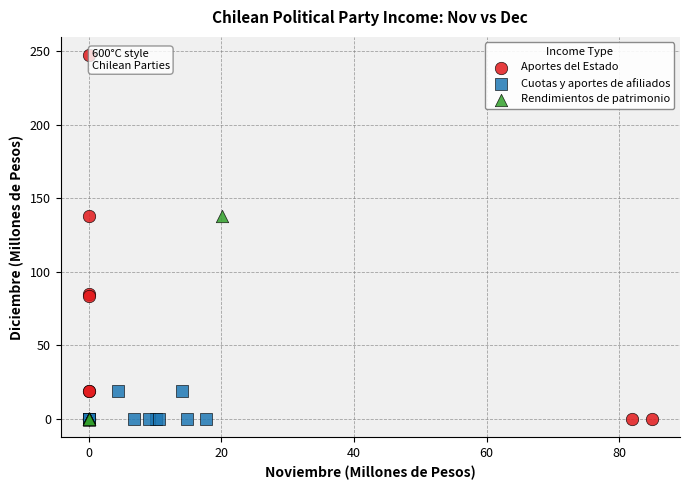

Which series has the largest Y range (max minus min)?

Aportes del Estado